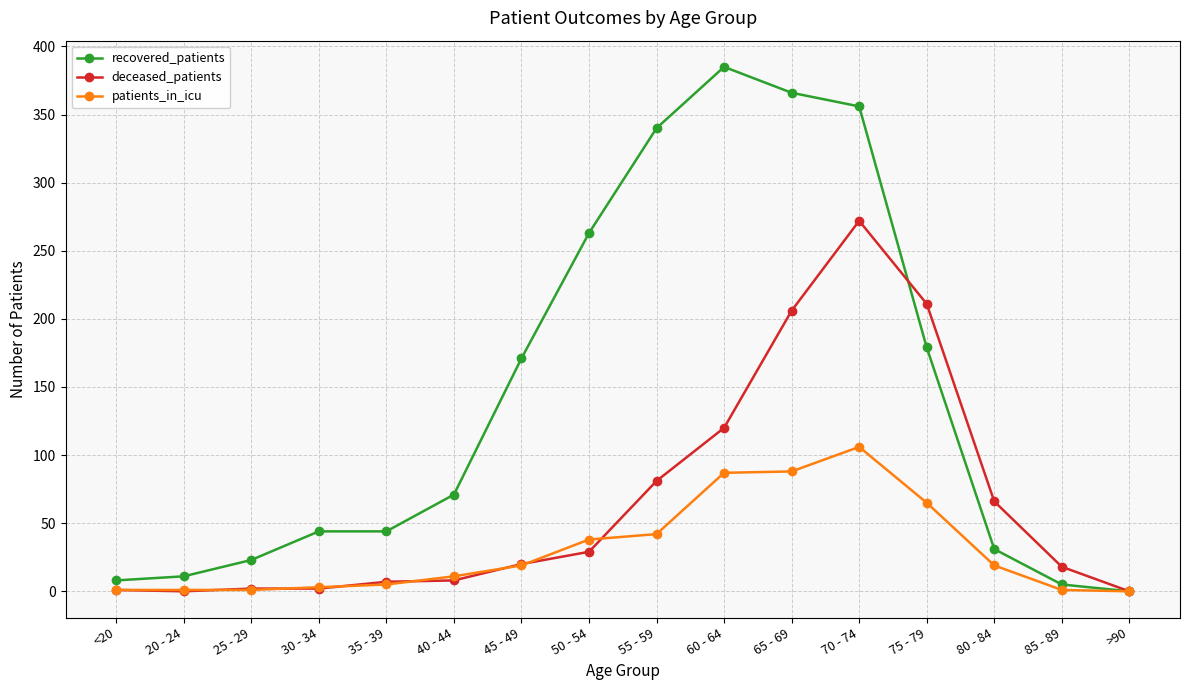

Count the number of categories in the chart.

16